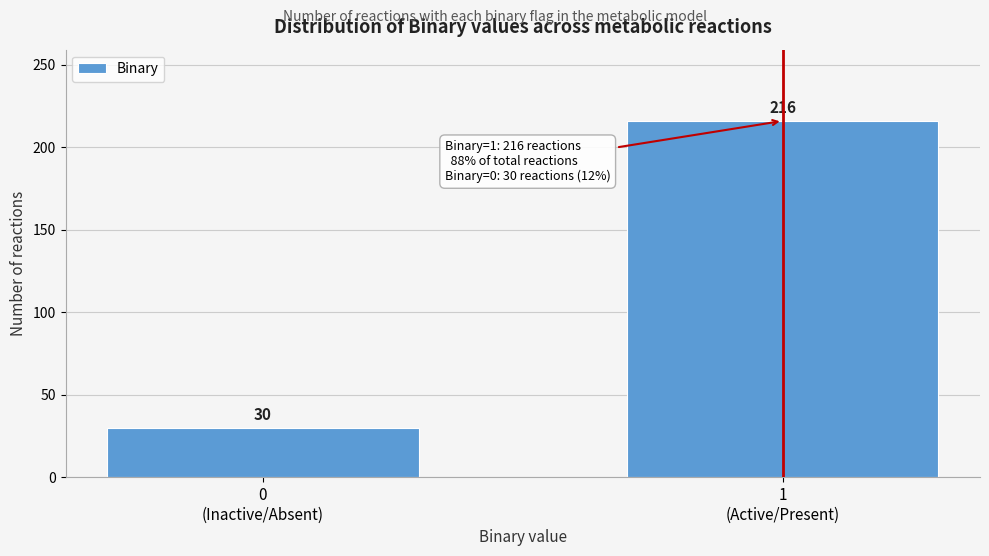

Reading left to right, extract all data points from this chart.

30	216